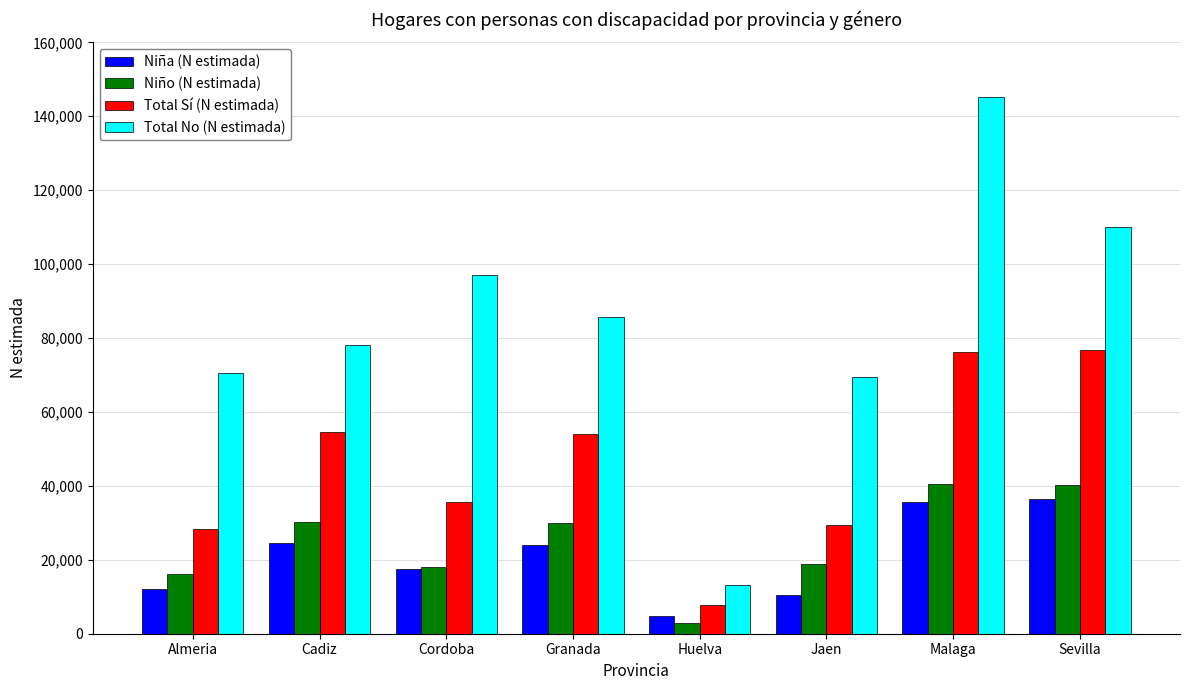

At which category is the sum across all series the highest?

Malaga